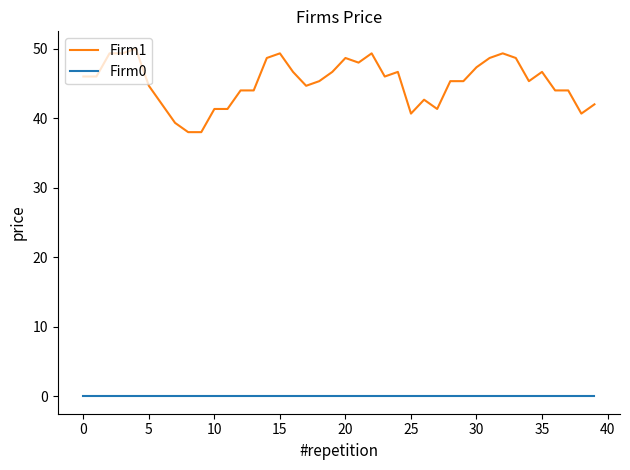

What are all the series names shown in the legend?

Firm1, Firm0